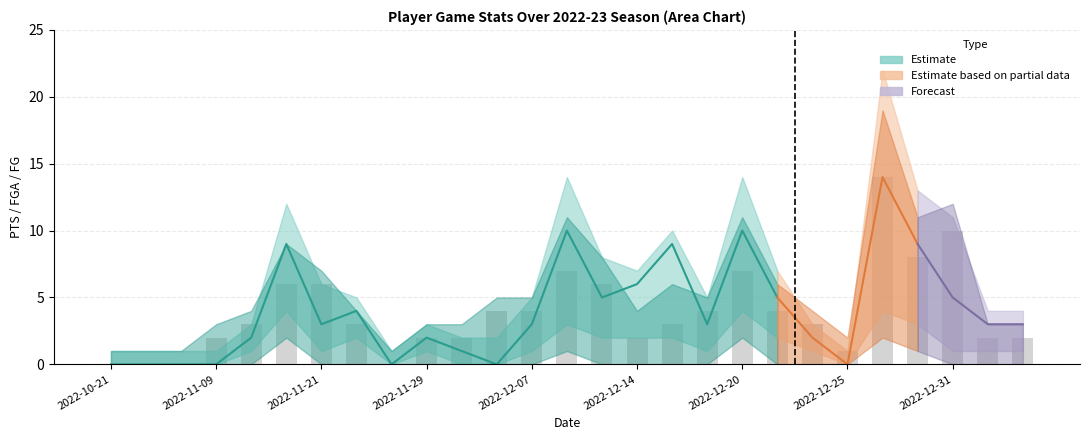

Which label corresponds to the smallest value in the chart?

2022-10-21